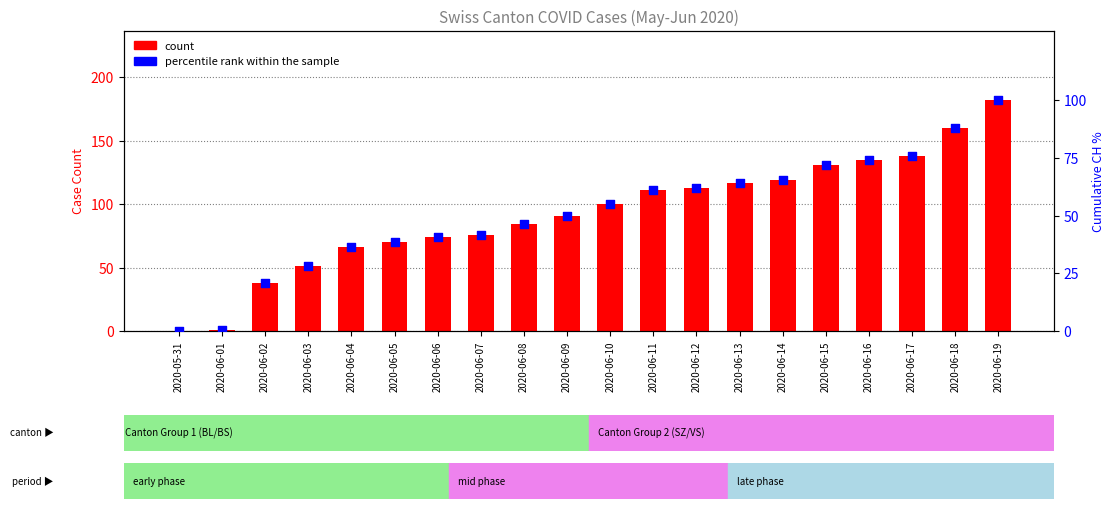

Which series reaches the maximum Y coordinate?

count